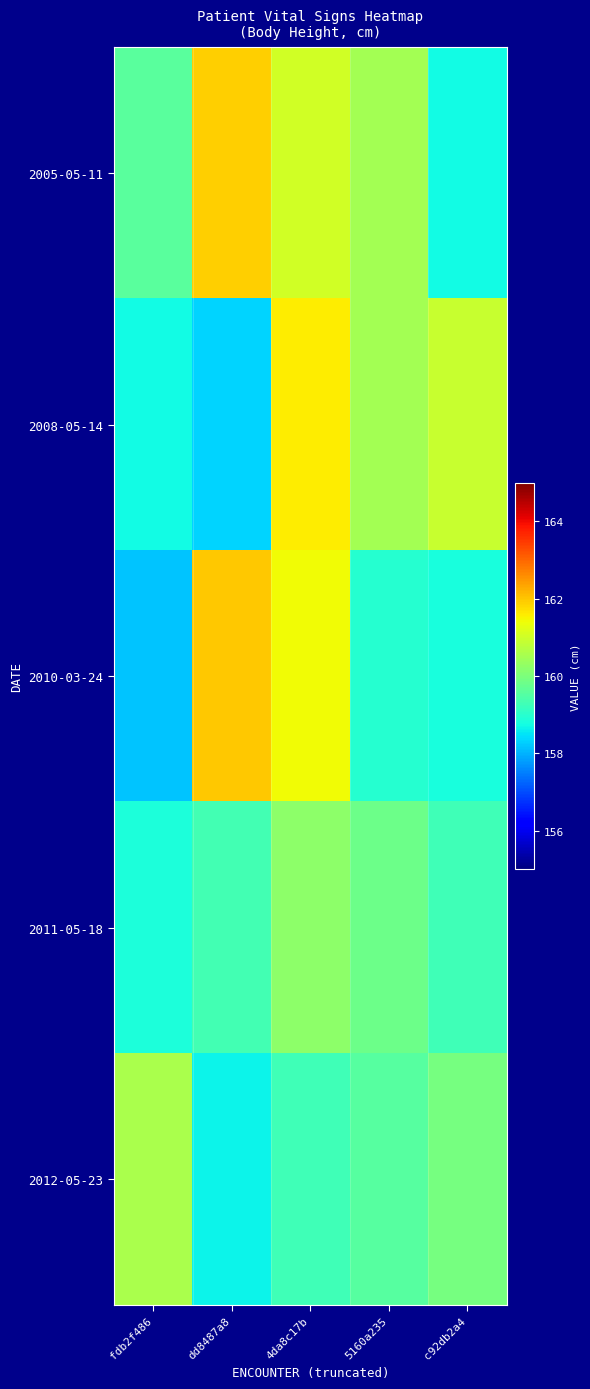

At which category is the sum across all series the highest?

4da8c17b